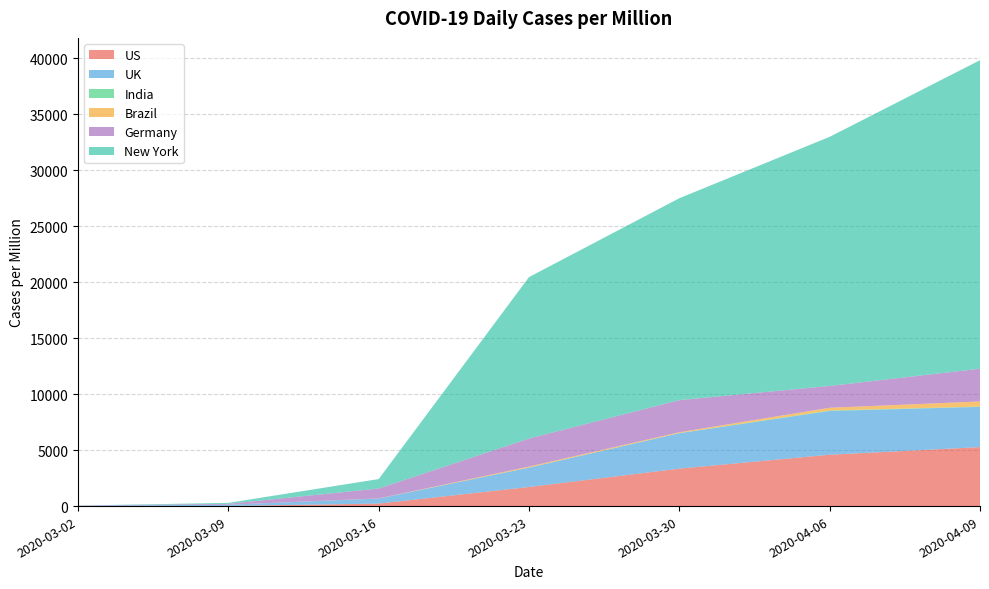

Reading left to right, extract all data points from this chart.

US: 3.5	11.4	222.9	1704.8	3344.2	4586.6	5264.8
UK: 29.6	108.8	453.1	1728.9	3163.8	3905.7	3592.5
India: 0.1	0.1	0.2	3.8	8.3	43.5	29.6
Brazil: 0.0	1.2	9.0	89.5	76.5	244.3	455.3
Germany: 17.4	81.4	884.2	2504.3	2867.7	1946.3	2924.6
New York: 0.0	84.8	843.0	14416.4	18030.1	22245.3	27547.7